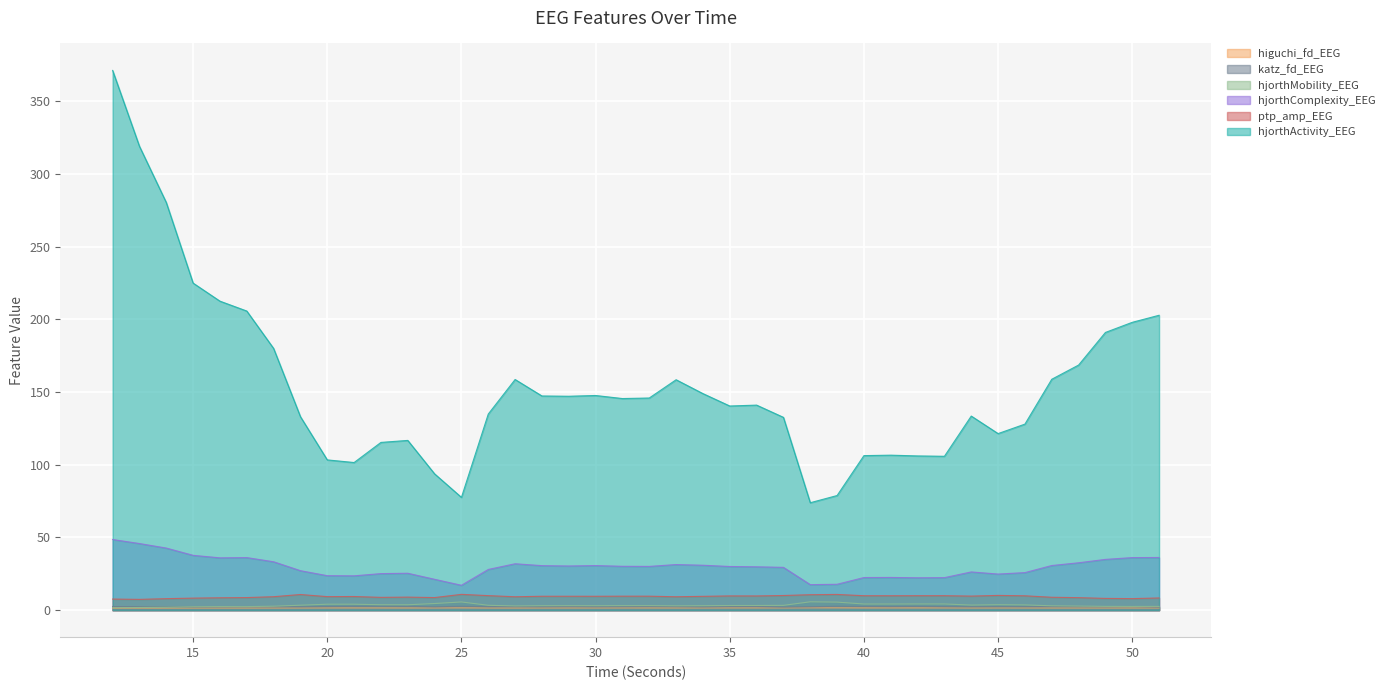

What is the difference between the second highest and second lowest values in the hjorthActivity_EEG series?

241.5